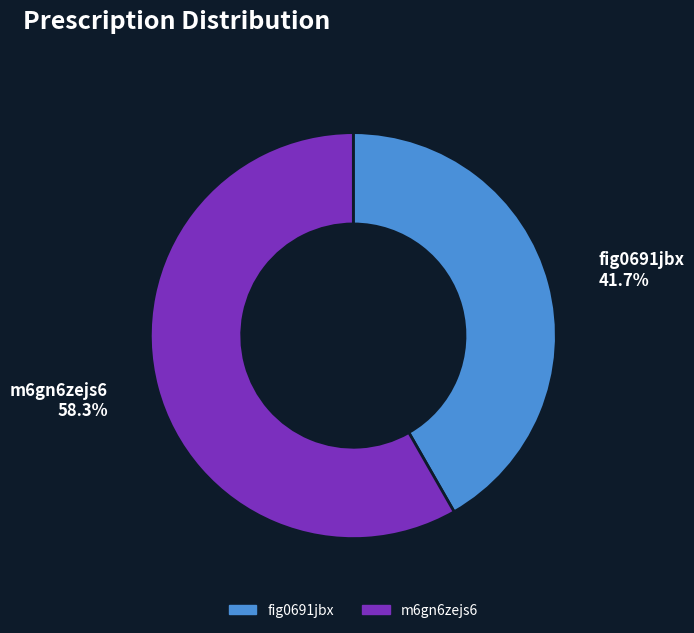

To the nearest percent, what is the difference between the largest and smallest slice percentages?

17%